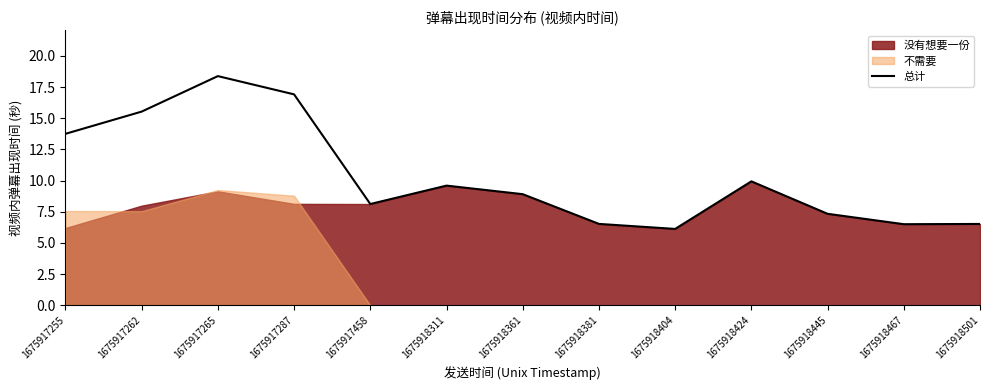

The 总计 series shows 13.8 at 1675917255. True or false?

True